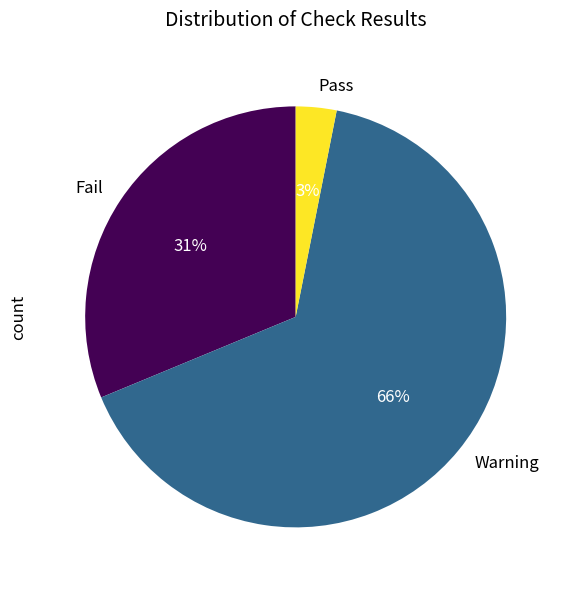

How many slices are in this pie chart?

3